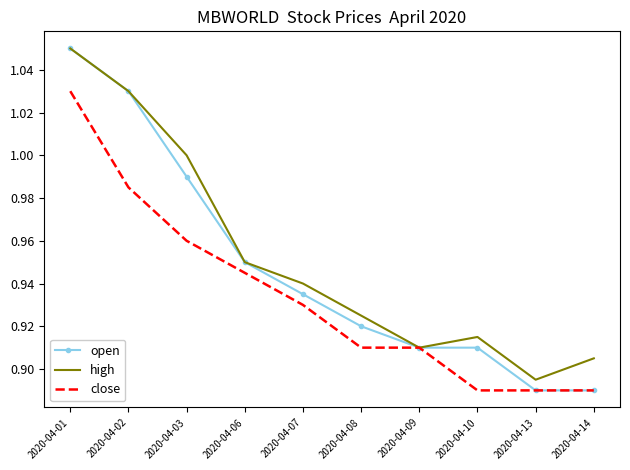

Which series has the largest range (max minus min)?

open